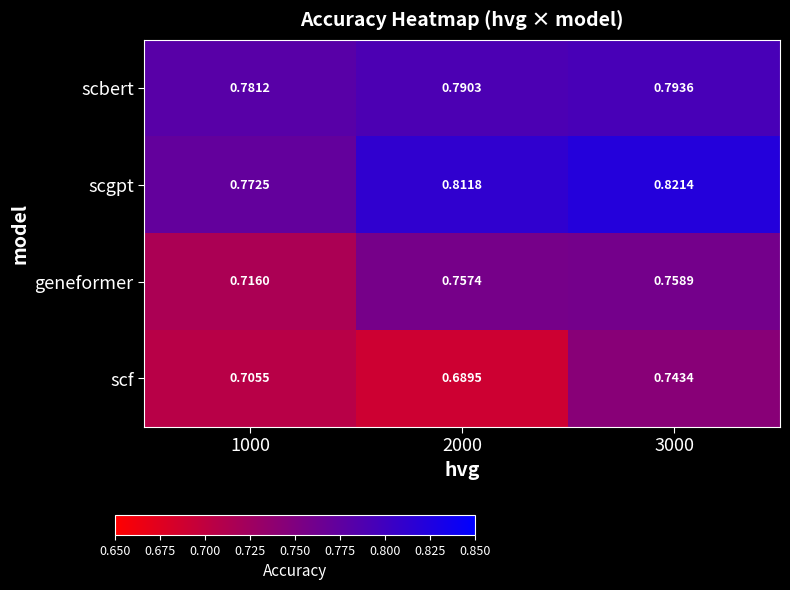

Rank the series at 1000 from highest to lowest value.

scbert, scgpt, geneformer, scf